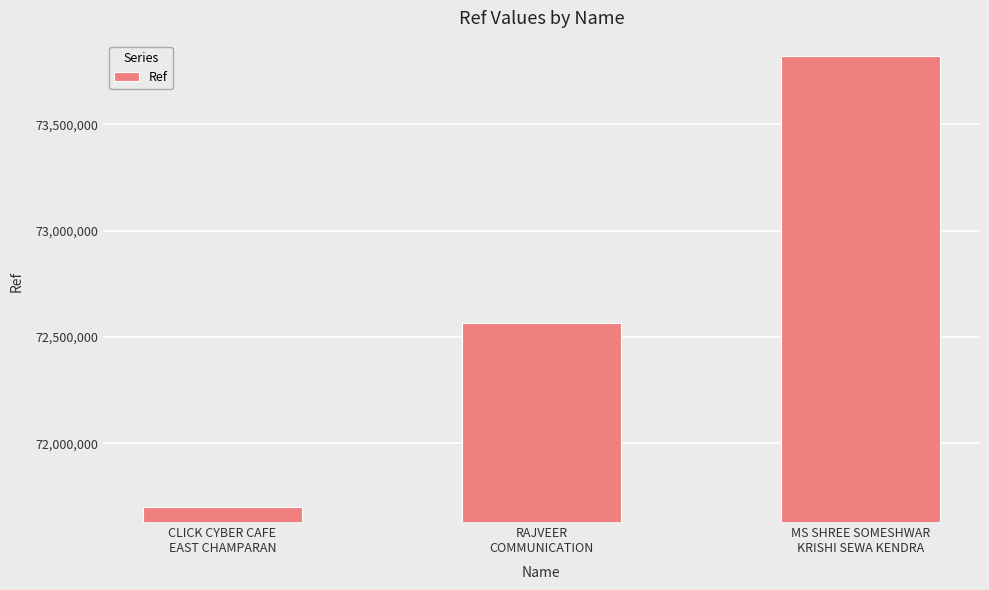

What is the value of the 3rd bar from the left?

73818410